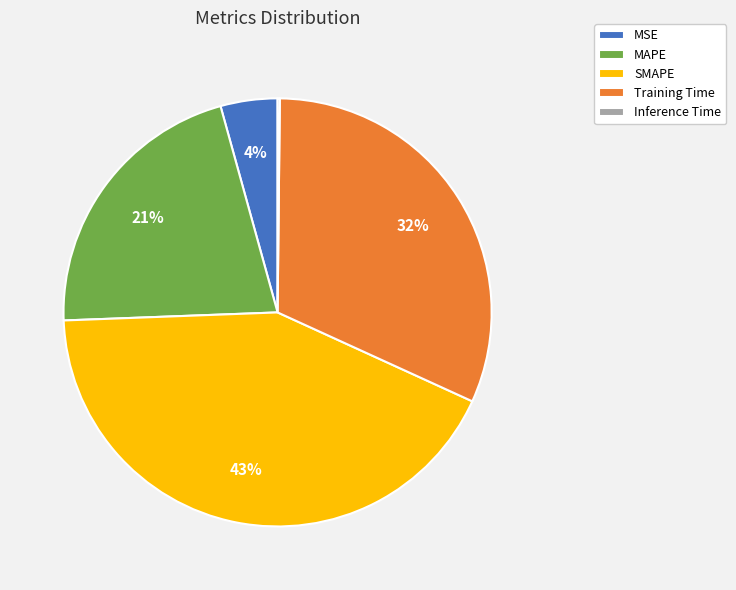

The SMAPE slice represents 57% of the pie. True or false?

False